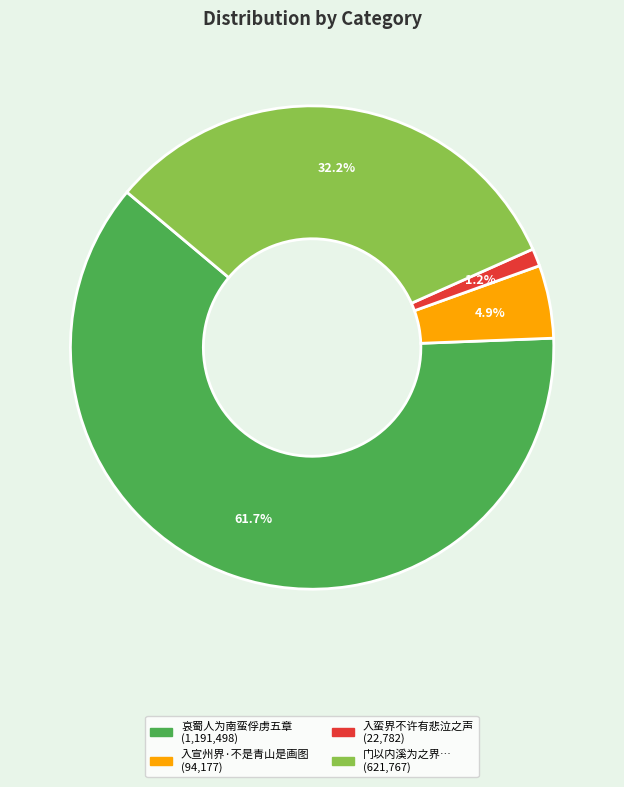

Is there any slice that represents more than half of the pie?

Yes